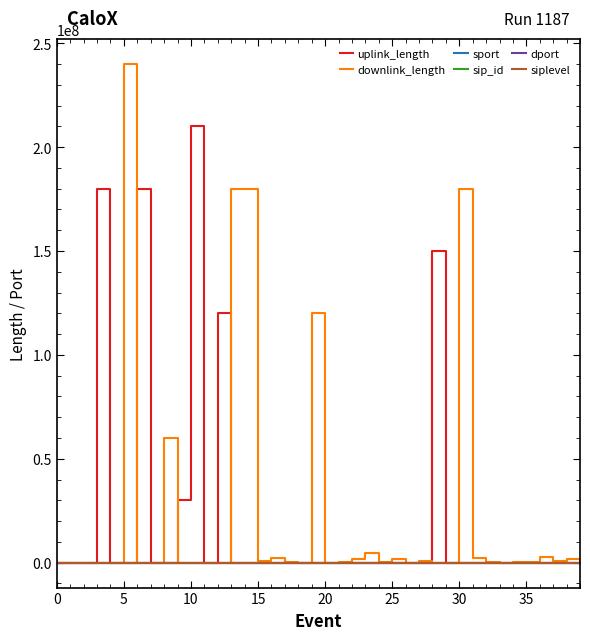

Which series has the widest spread of values?

downlink_length